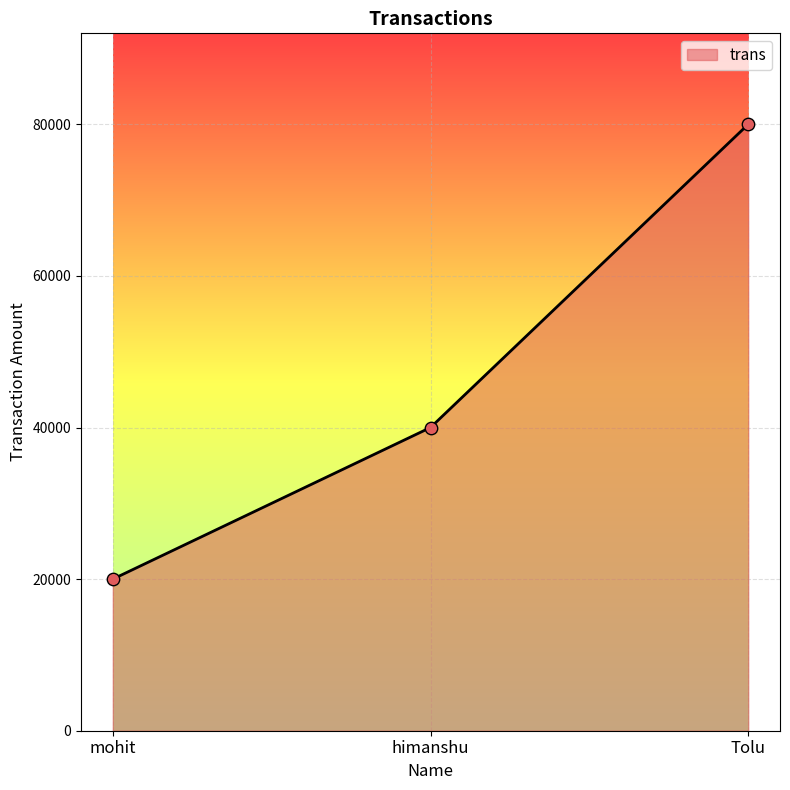

What is the change in value from mohit to himanshu?

+20000